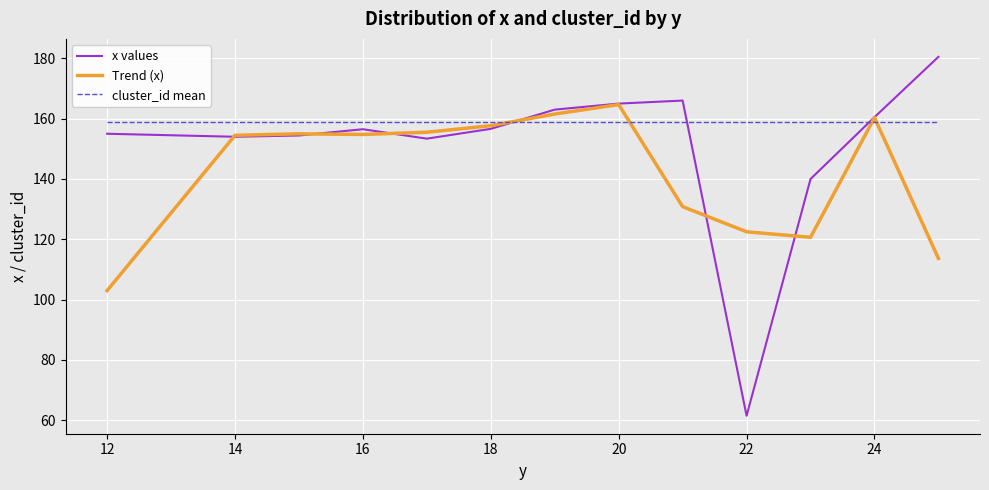

After their last crossing, which series has the higher values: cluster_id mean or x values?

x values